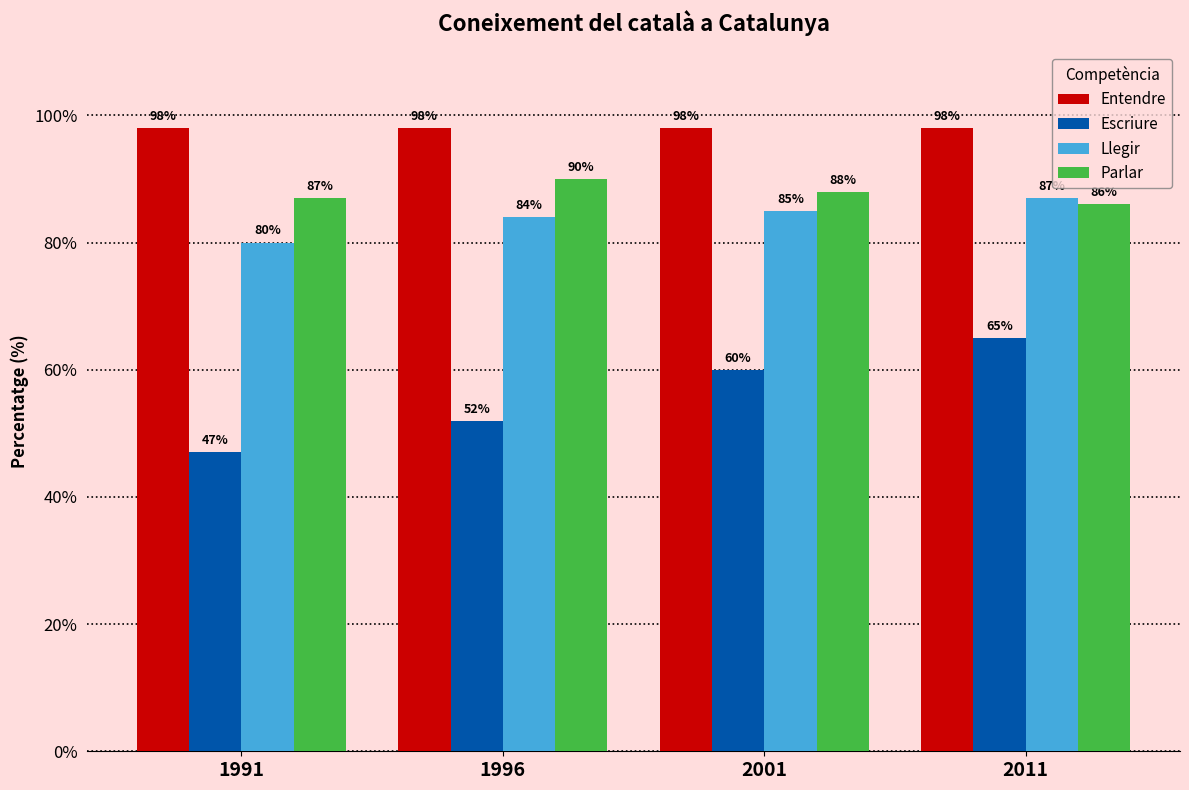

What is the sum of the Entendre values at 2001 and 1996?

196